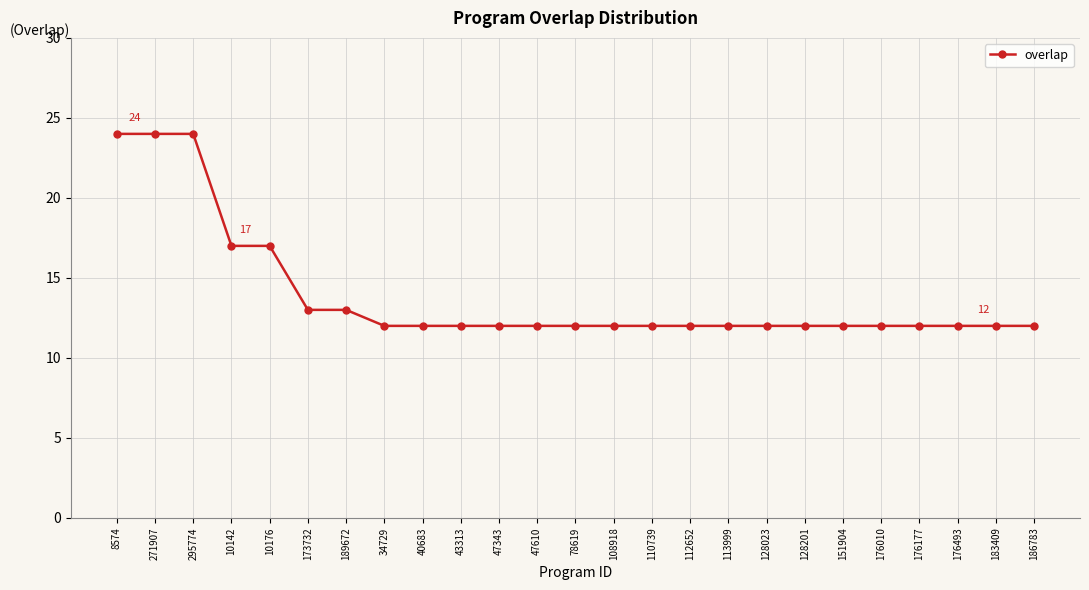

Count the number of data series in this chart.

1